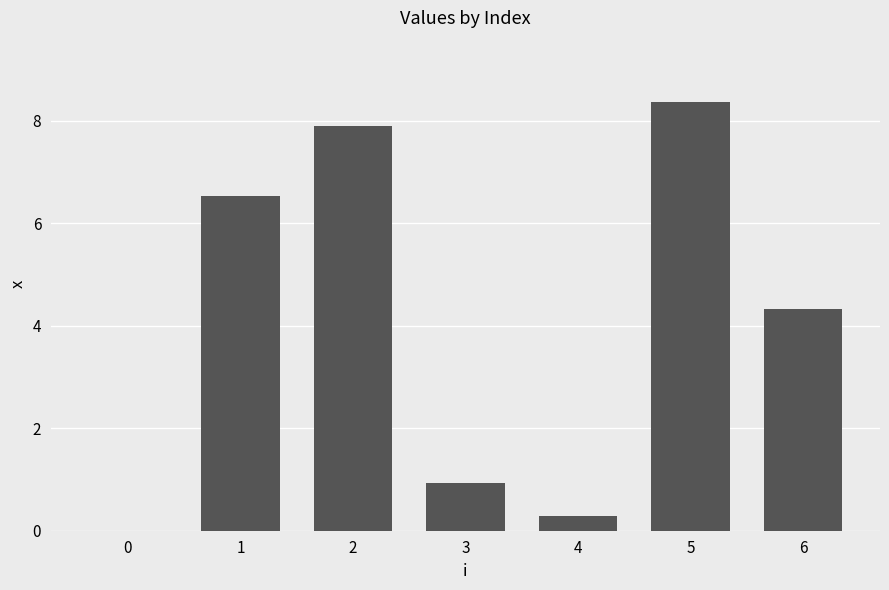

What is the sum of the values at 4 and 5?

8.6